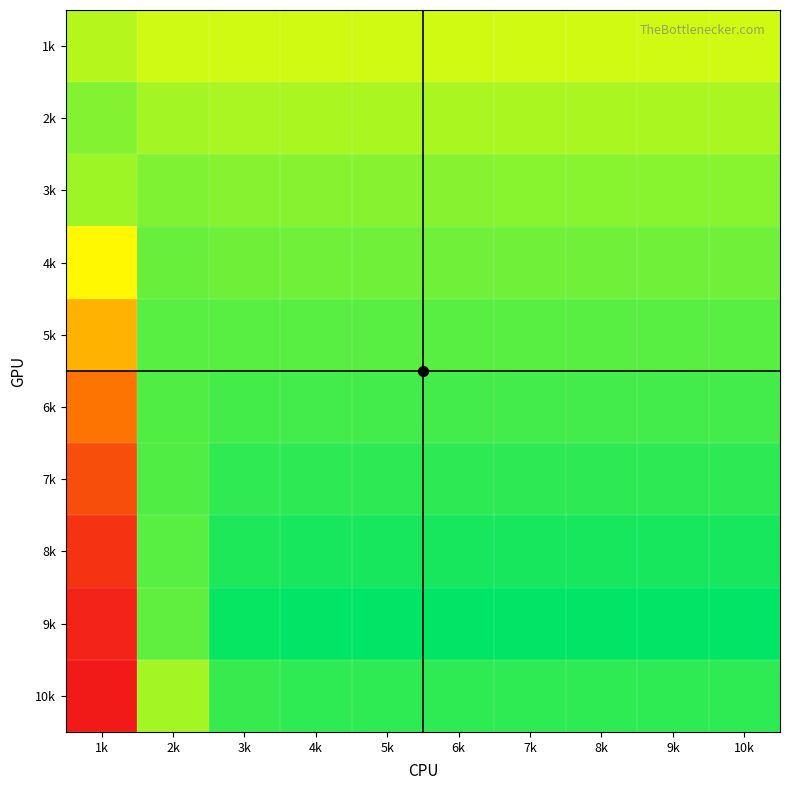

Reading left to right, what are all the values shown in this chart?

1k: 1k=0.7	2k=0.7	3k=0.7	4k=0.7	5k=0.7	6k=0.7	7k=0.7	8k=0.7	9k=0.7	10k=0.7
2k: 1k=0.8	2k=0.8	3k=0.7	4k=0.7	5k=0.7	6k=0.7	7k=0.7	8k=0.7	9k=0.7	10k=0.7
3k: 1k=0.8	2k=0.8	3k=0.8	4k=0.8	5k=0.8	6k=0.8	7k=0.8	8k=0.8	9k=0.8	10k=0.8
4k: 1k=0.6	2k=0.8	3k=0.8	4k=0.8	5k=0.8	6k=0.8	7k=0.8	8k=0.8	9k=0.8	10k=0.8
5k: 1k=0.5	2k=0.8	3k=0.8	4k=0.8	5k=0.8	6k=0.8	7k=0.8	8k=0.8	9k=0.8	10k=0.8
6k: 1k=0.3	2k=0.9	3k=0.9	4k=0.9	5k=0.9	6k=0.9	7k=0.9	8k=0.9	9k=0.9	10k=0.9
7k: 1k=0.2	2k=0.9	3k=0.9	4k=0.9	5k=0.9	6k=0.9	7k=0.9	8k=0.9	9k=0.9	10k=0.9
8k: 1k=0.1	2k=0.8	3k=0.9	4k=0.9	5k=0.9	6k=0.9	7k=0.9	8k=0.9	9k=0.9	10k=0.9
9k: 1k=0.1	2k=0.8	3k=0.9	4k=1.0	5k=1.0	6k=1.0	7k=1.0	8k=1.0	9k=1.0	10k=1.0
10k: 1k=0.0	2k=0.8	3k=0.9	4k=0.9	5k=0.9	6k=0.9	7k=0.9	8k=0.9	9k=0.9	10k=0.9